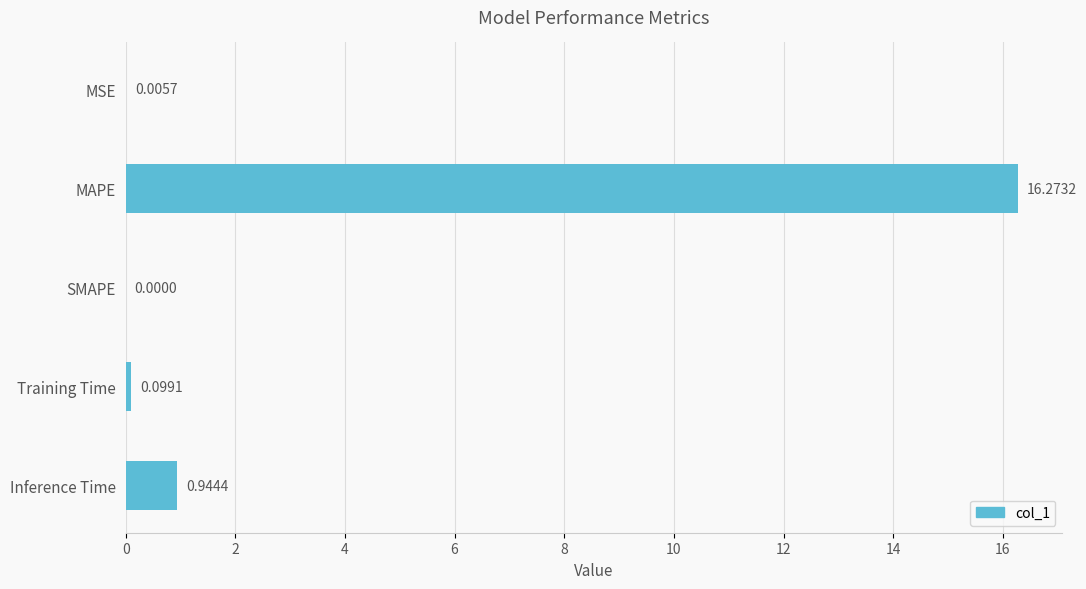

Which has a higher value, SMAPE or Training Time?

Training Time